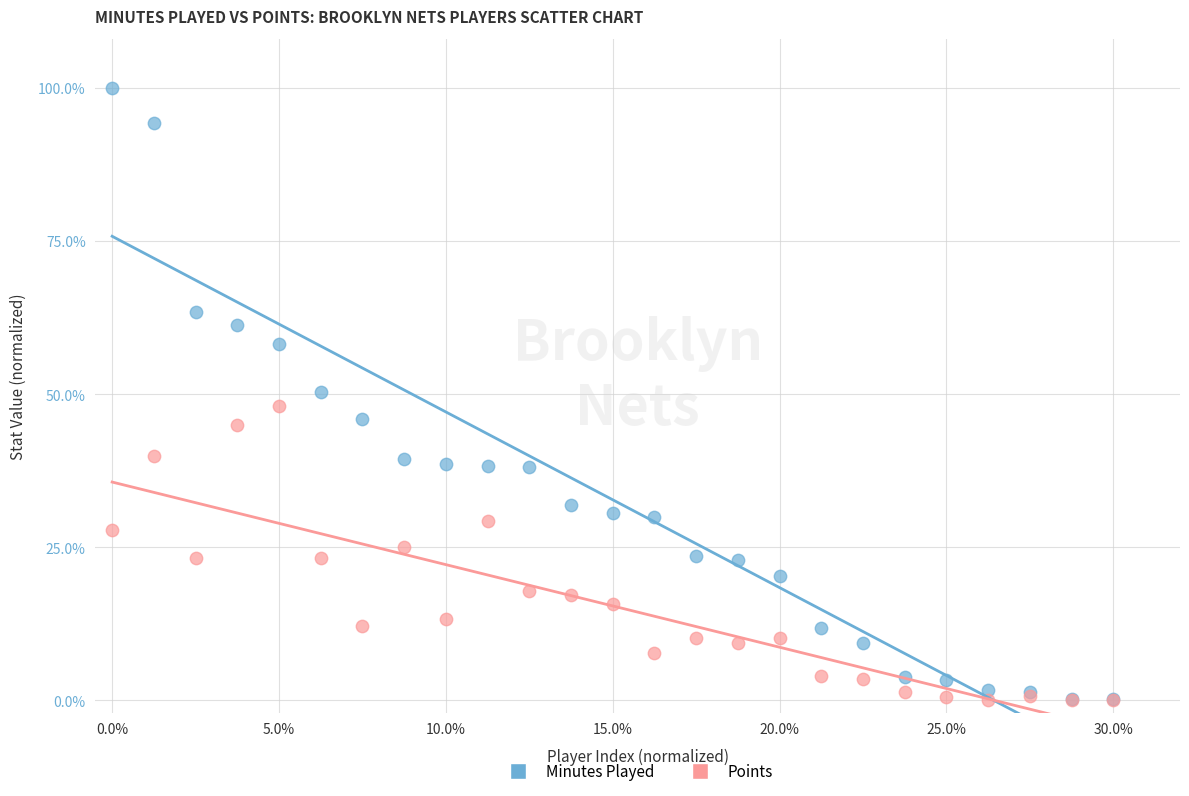

Which series has the widest spread of Y values?

Minutes Played